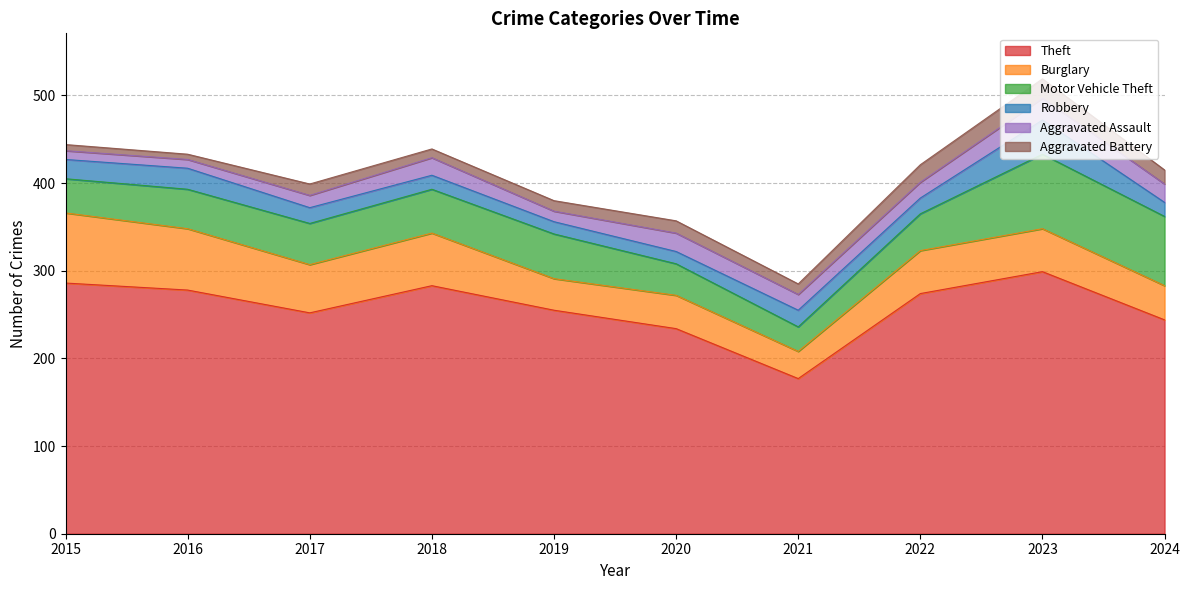

True or false: Burglary and Theft intersect in this chart.

False